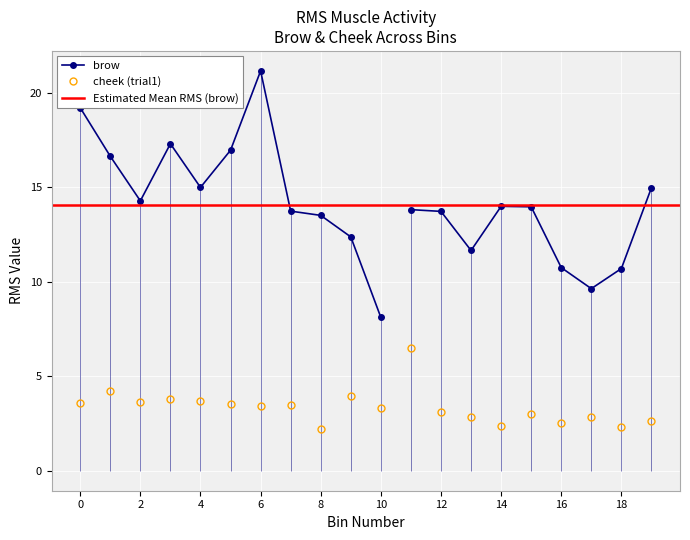

Reading left to right, list all the values displayed in this chart.

brow: 0=19.2	1=16.6	2=14.3	3=17.3	4=15.0	5=17.0	6=21.2	7=13.7	8=13.5	9=12.4	10=8.1	0=13.8	1=13.7	2=11.7	3=14.0	4=14.0	5=10.8	6=9.6	7=10.7	8=15.0
cheek: 0=3.6	1=4.2	2=3.7	3=3.8	4=3.7	5=3.5	6=3.4	7=3.5	8=2.2	9=4.0	10=3.3	0=6.5	1=3.1	2=2.8	3=2.4	4=3.0	5=2.5	6=2.8	7=2.3	8=2.6